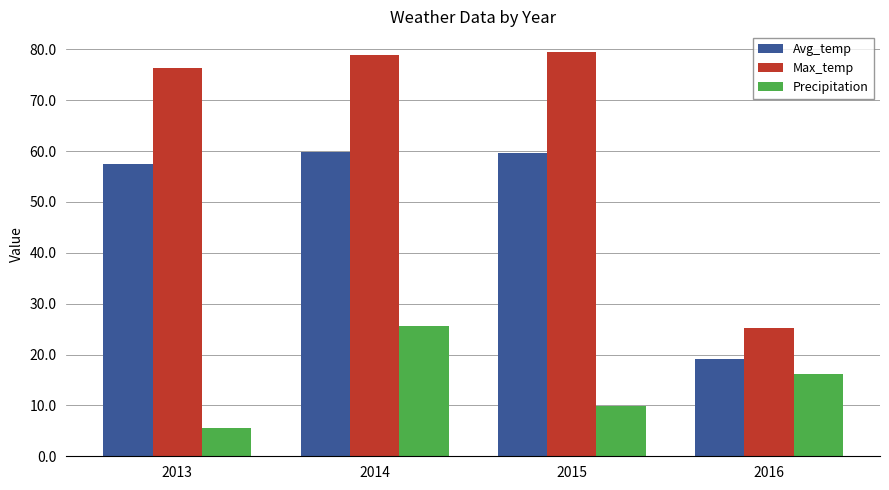

How many values in the Avg_temp series exceed 59?

2